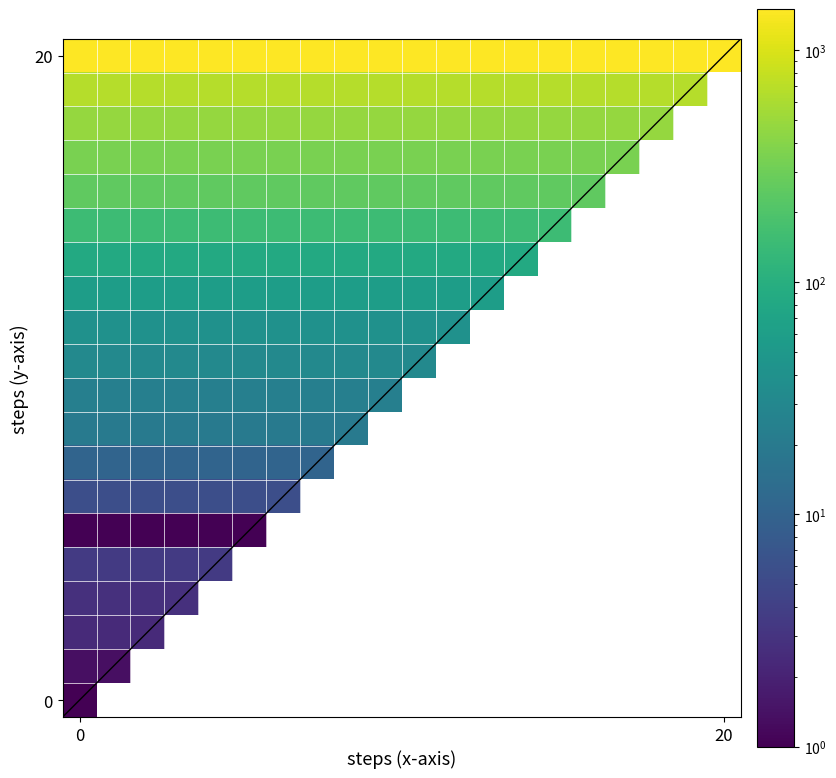

Which series has the largest total across all categories?

20